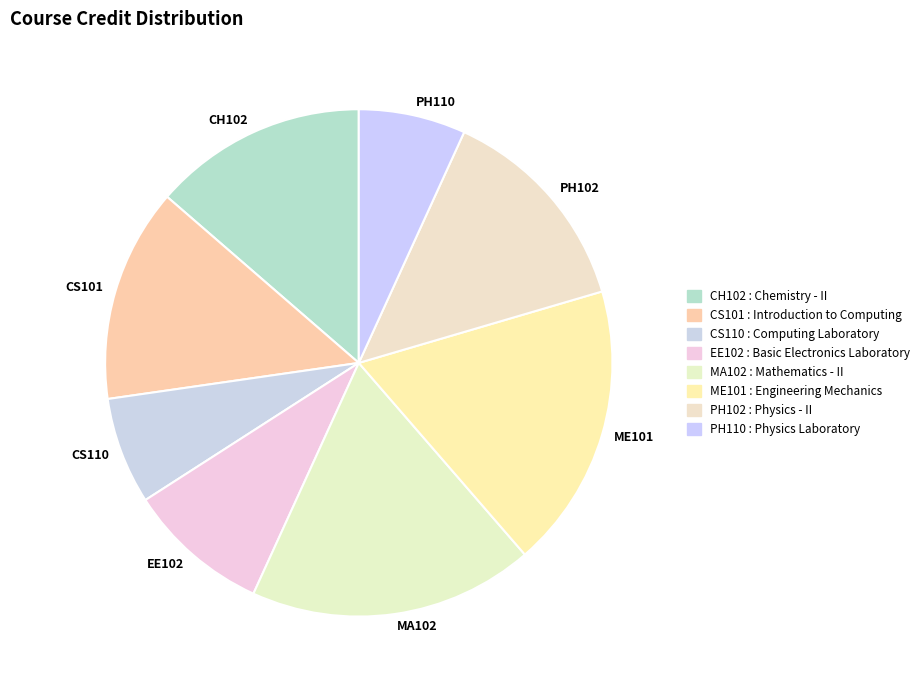

True or false: CH102 accounts for 14% of the total.

True